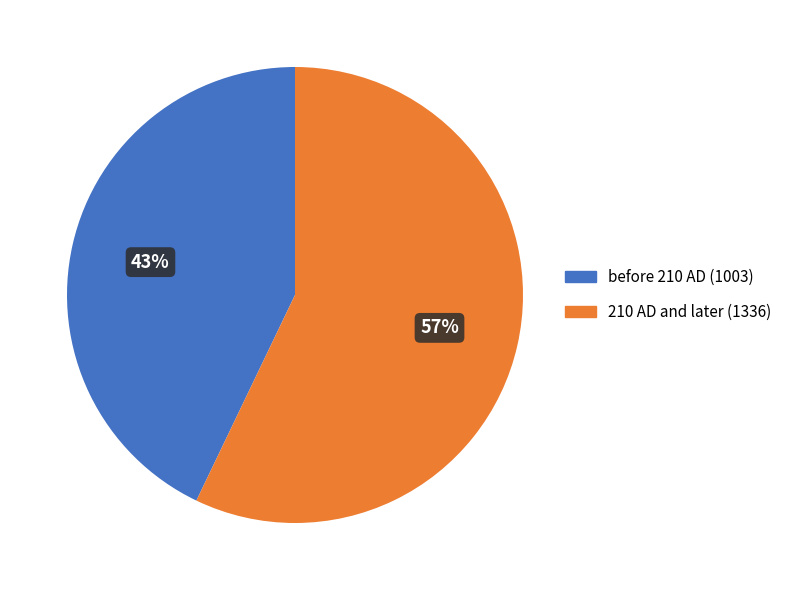

To the nearest percent, what is the average slice percentage?

50%